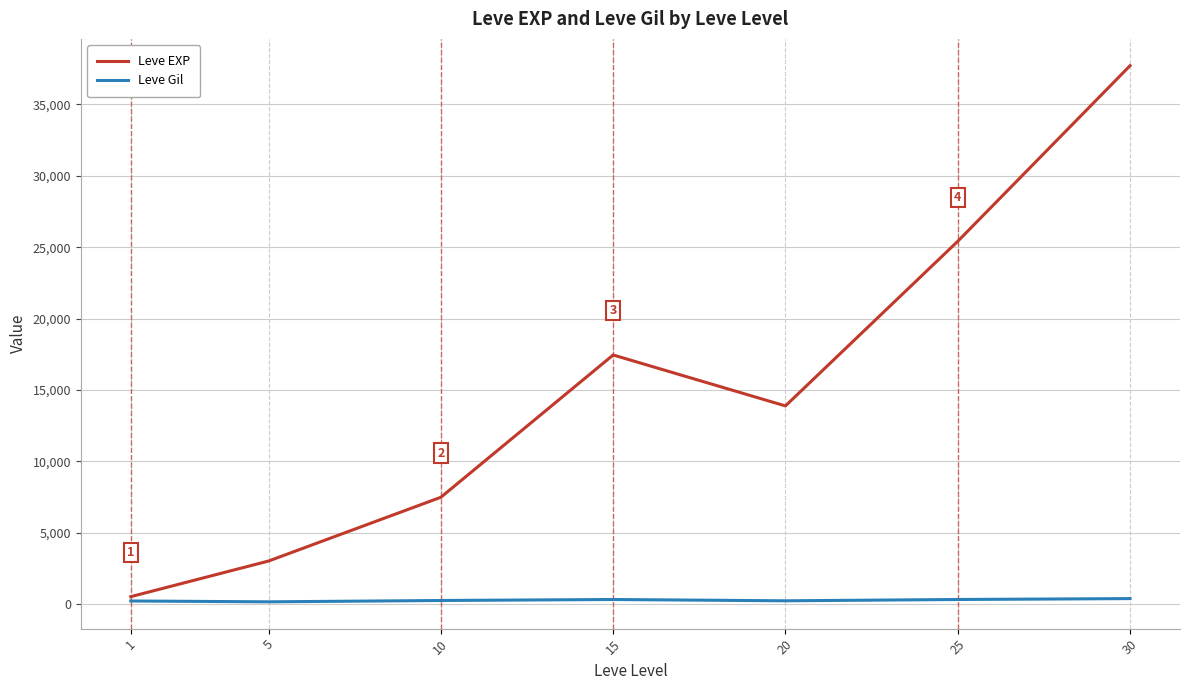

Which label corresponds to the largest value in the chart?

30